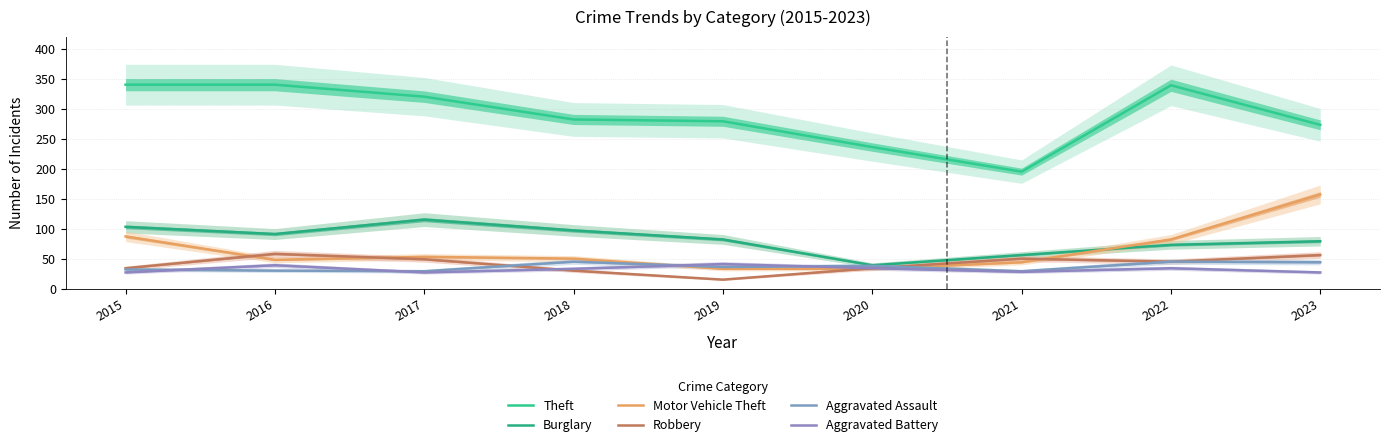

What is the spread (max minus min) of values at 2021?

167